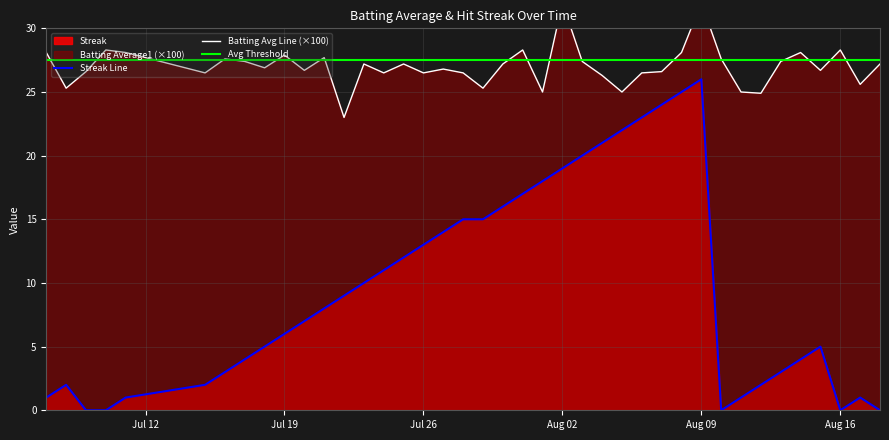

What is the highest value of the Streak Line series?

26